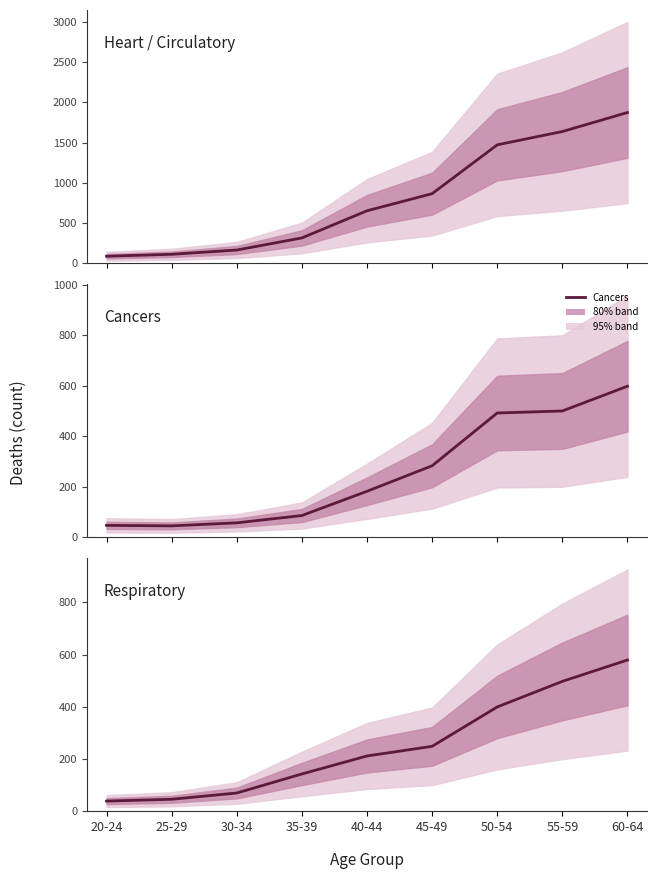

The value of Cancers at 50-54 is 492. True or false?

True